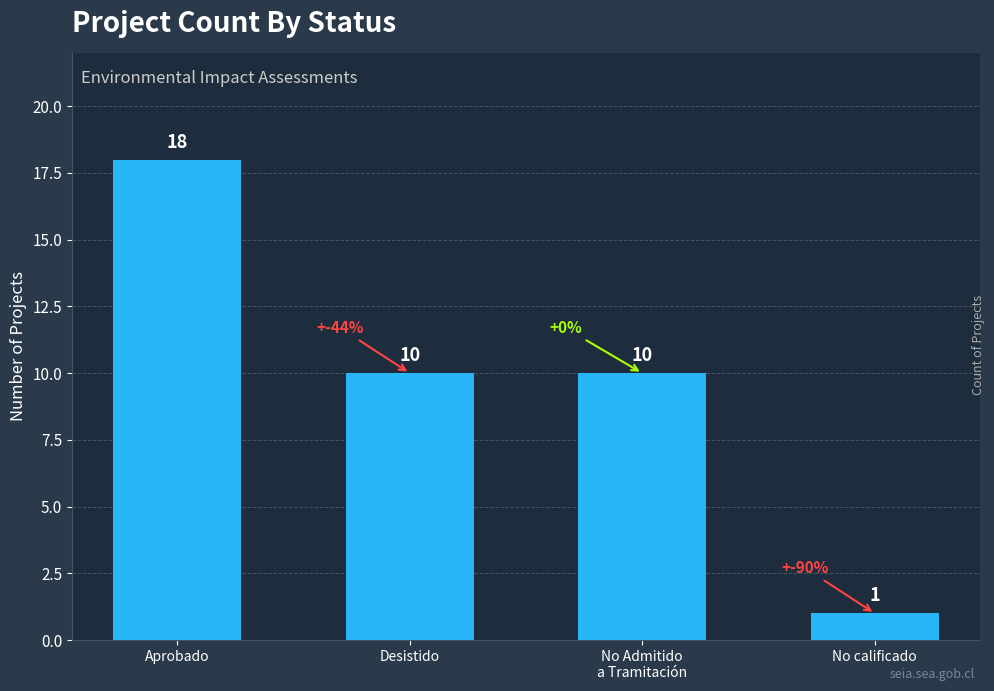

Count the number of categories in the chart.

4